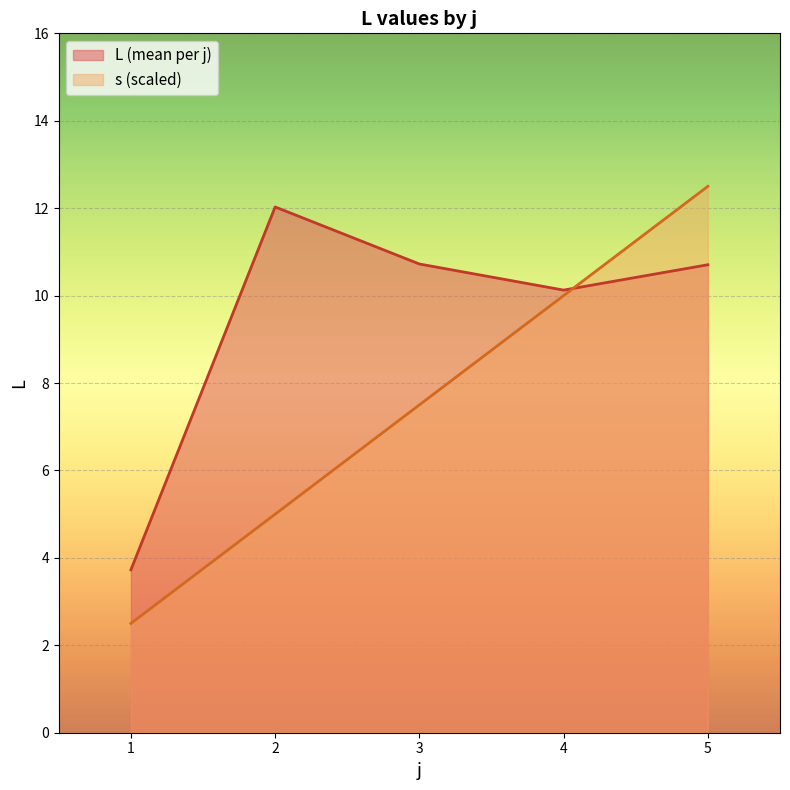

What is the difference between the values at 2 and 4?

5.0